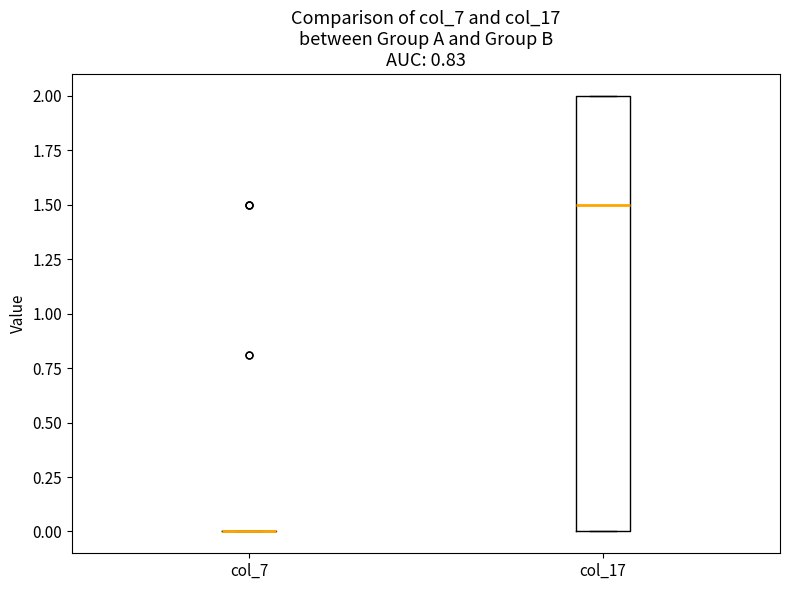

Where is the upper edge of the box for col_17 on the y-axis? The values are not printed on the chart, so give them approximately, as read against the axis.

2.0